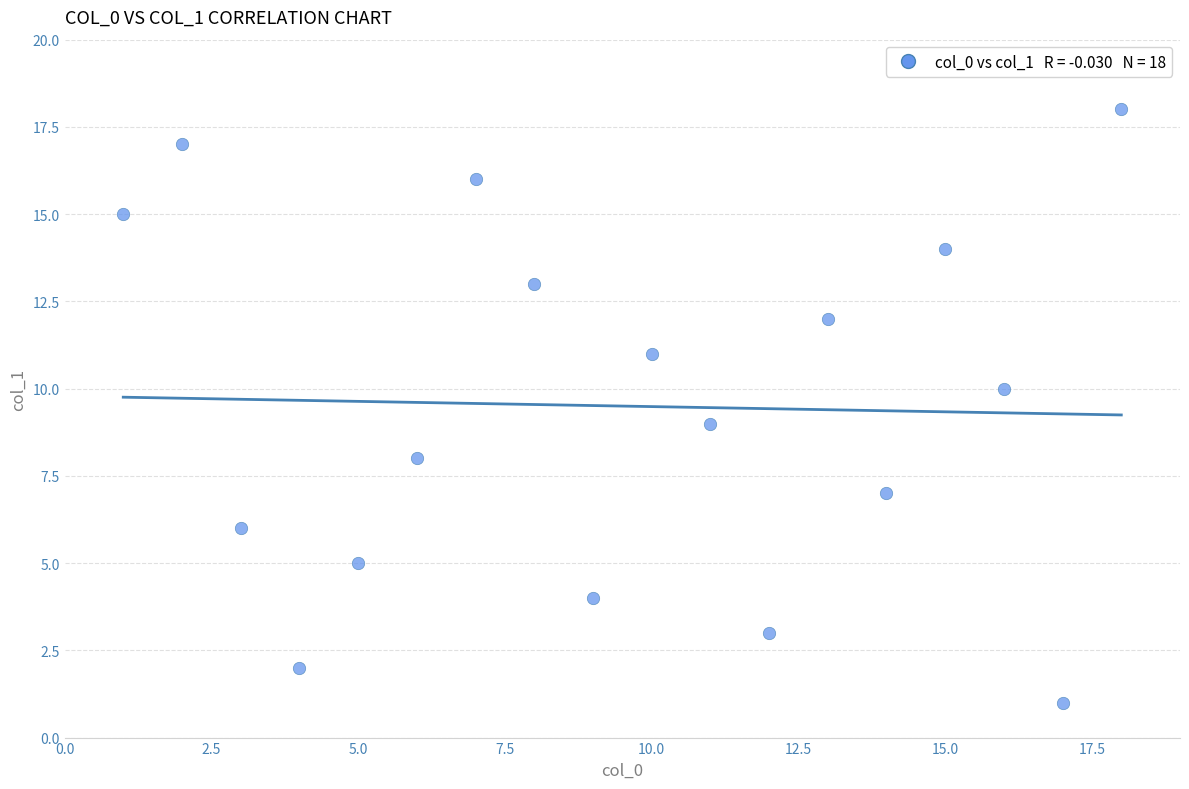

What is the range of X values (max minus min)?

17